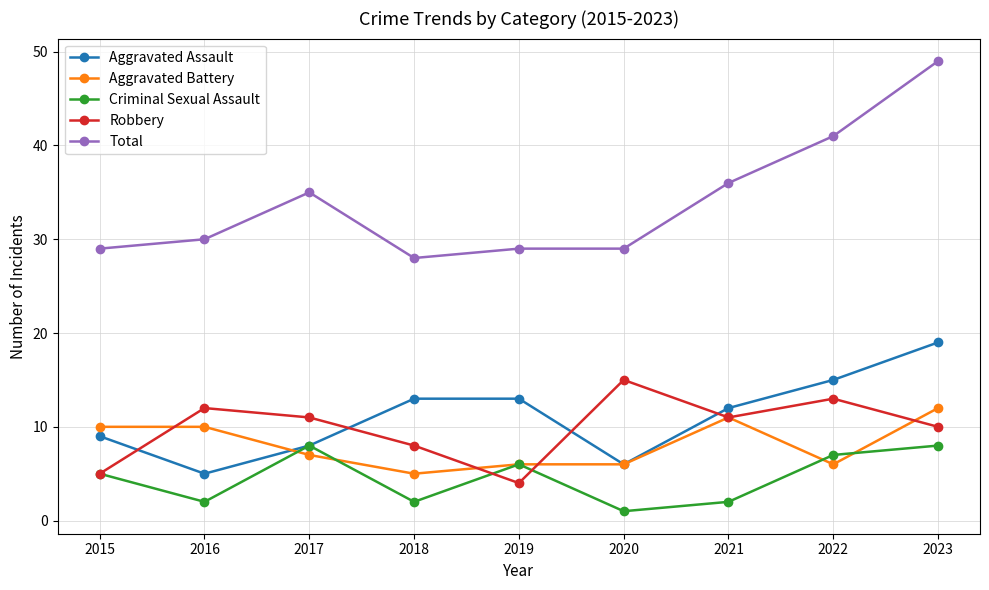

What is the average value of the Robbery series?

10